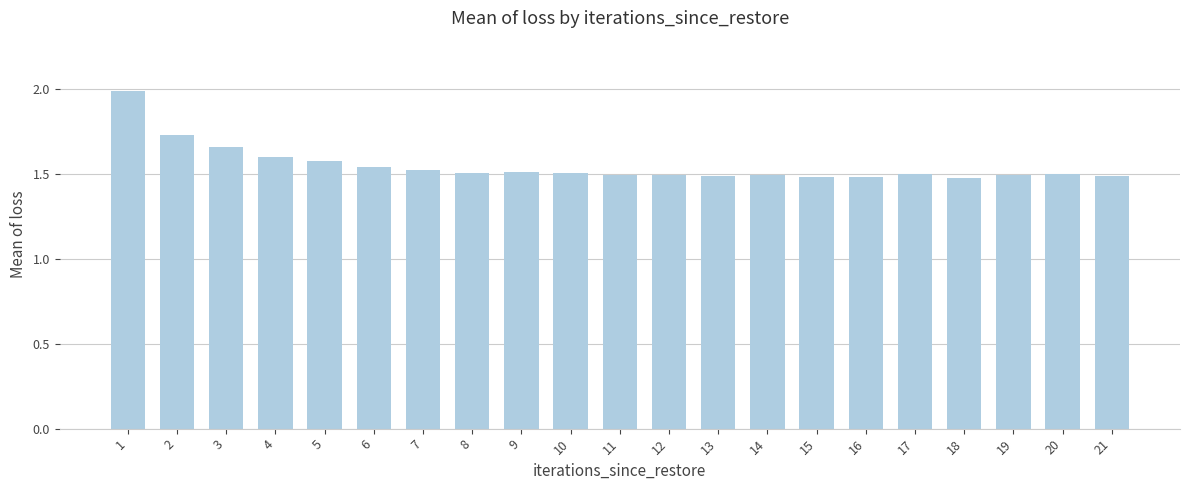

What is the sum of the values at 7 and 20?

3.0